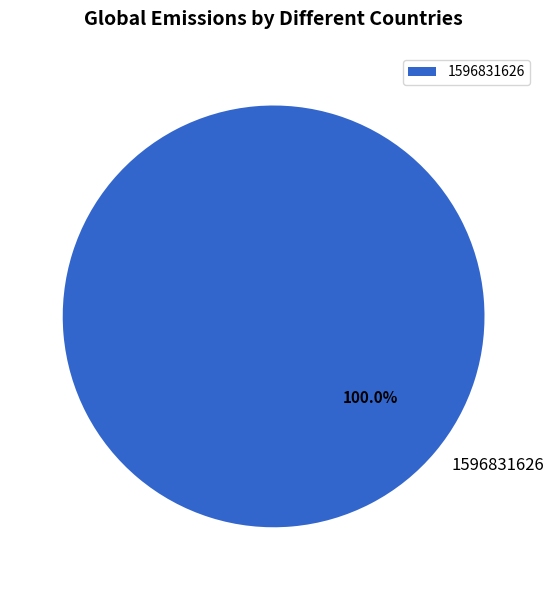

Rank the categories by value from highest to lowest.

1596831626